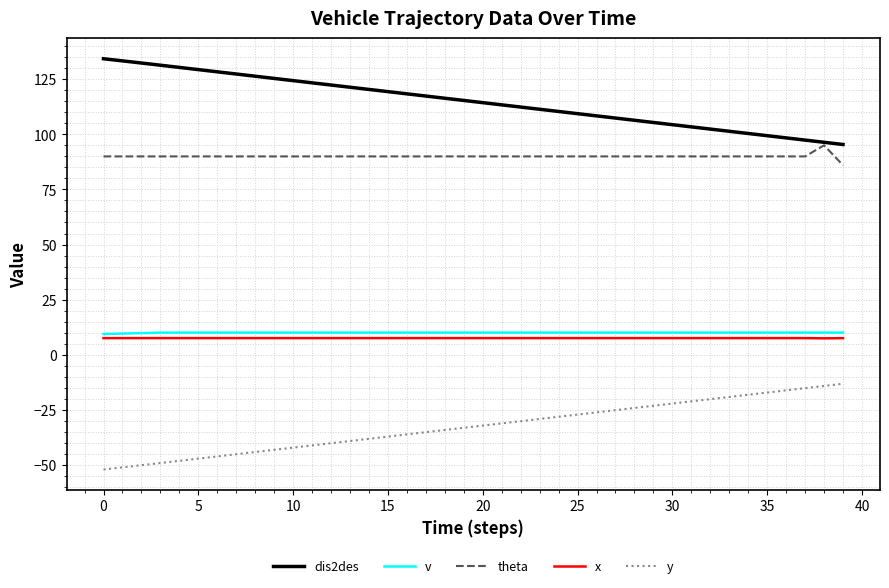

What is the highest value of the y series?

-13.2